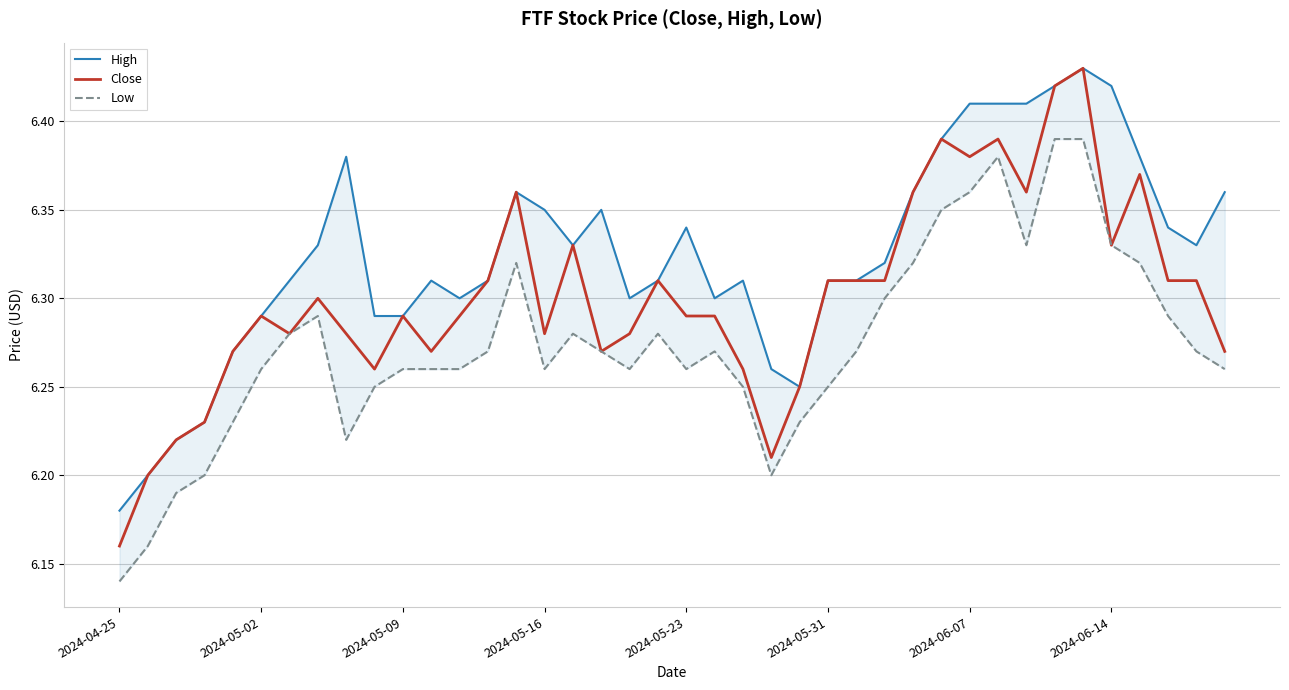

At which label is Close closest to 6?

2024-04-25